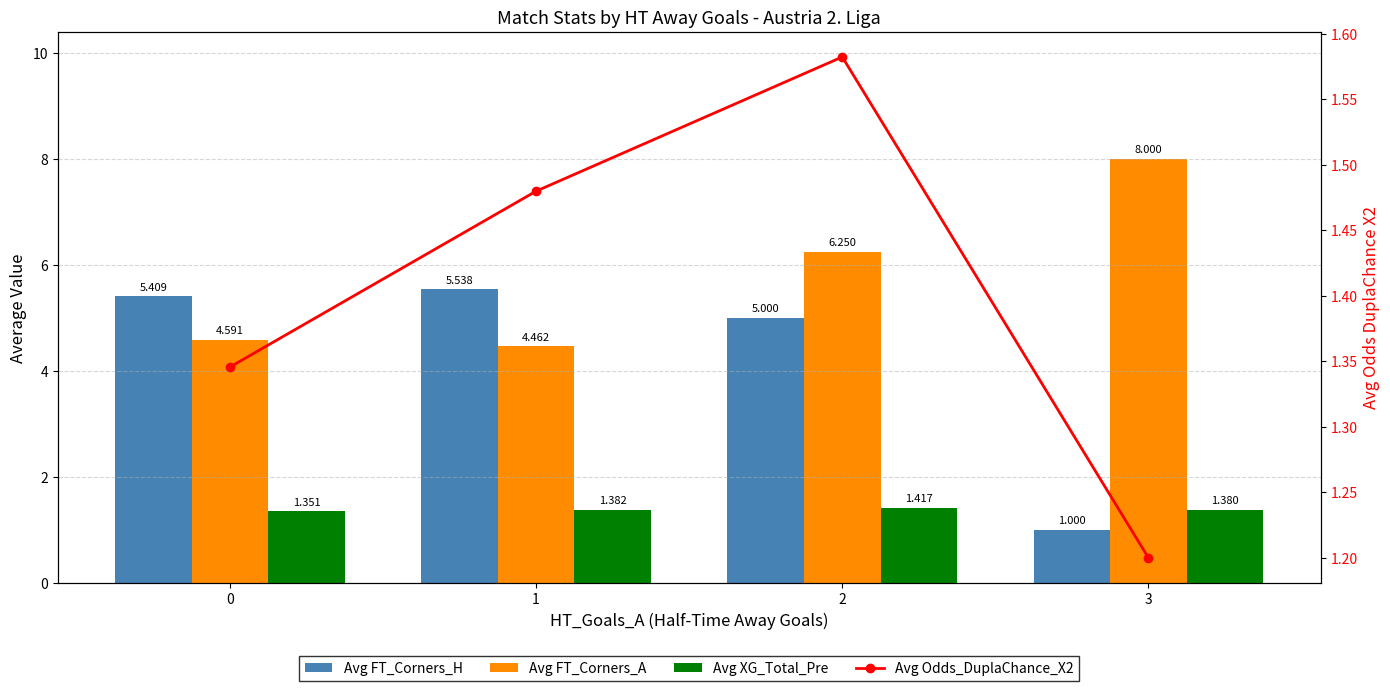

What is the difference between the maximum and minimum values in the Avg FT_Corners_A series?

3.5